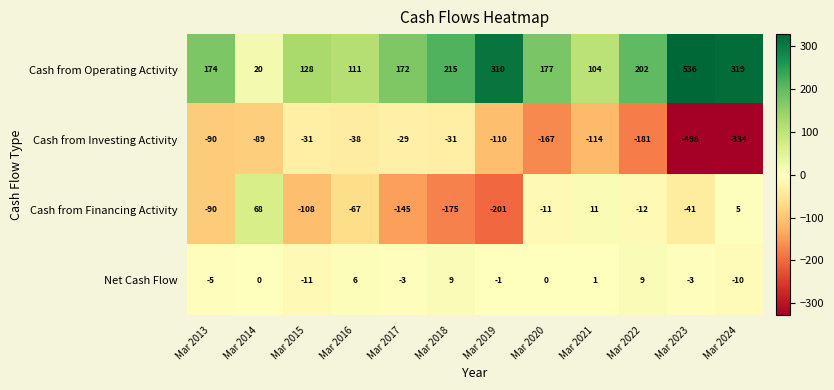

What is the average value of the Cash from Financing Activity series?

-64